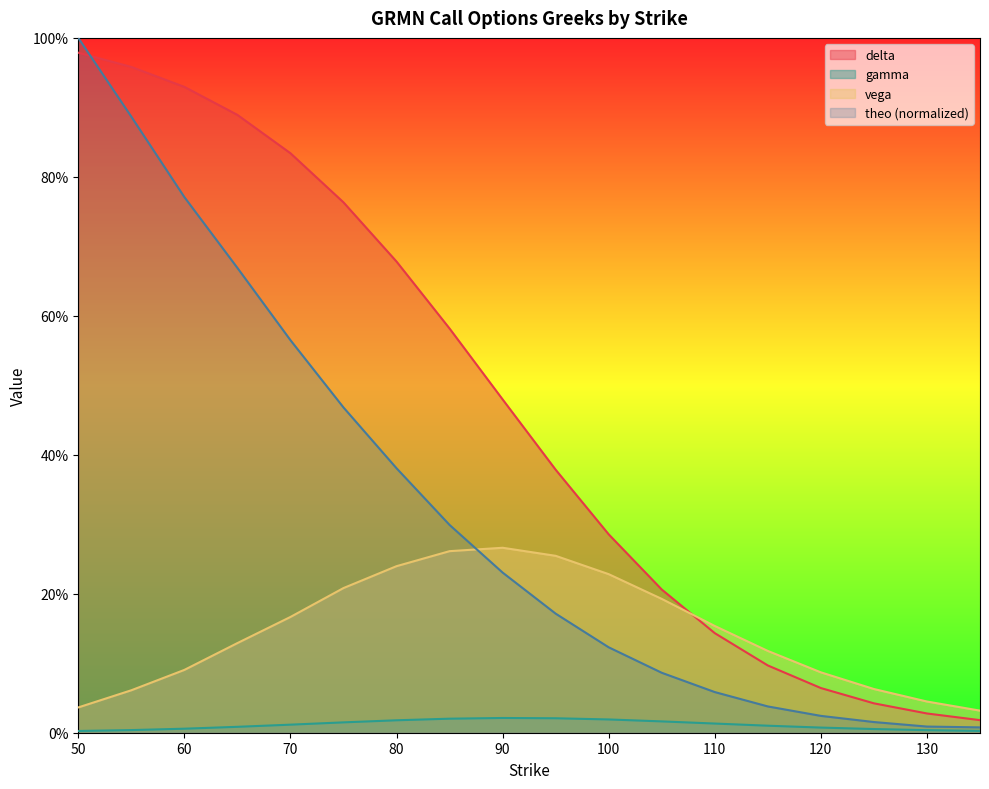

True or false: gamma and delta intersect in this chart.

False